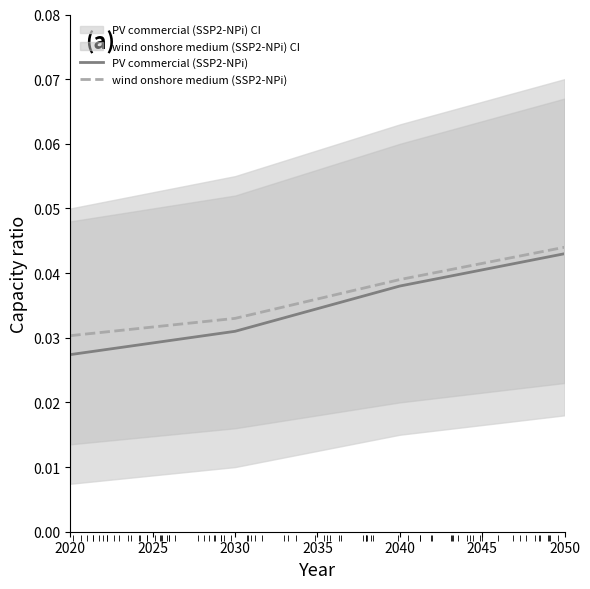

List the series in order of their overall mean, highest first.

wind onshore medium (SSP2-NPi), PV commercial (SSP2-NPi)